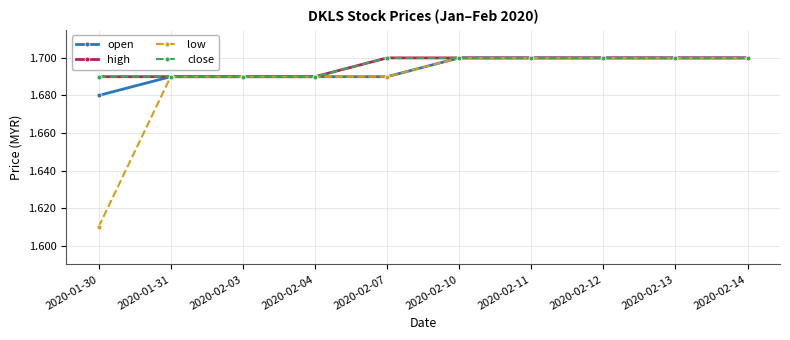

What is the total value across all series at 2020-02-07?

6.8